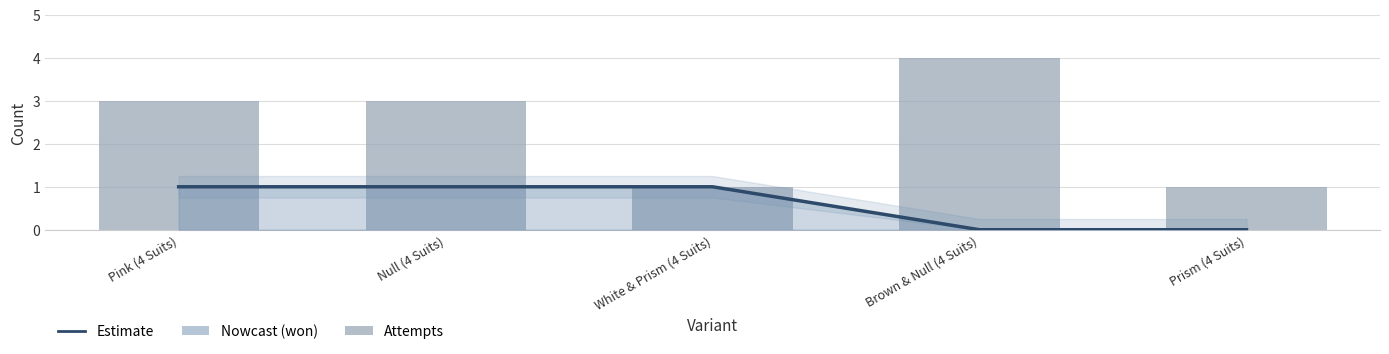

Which category has the lowest value across all series?

White & Prism (4 Suits)